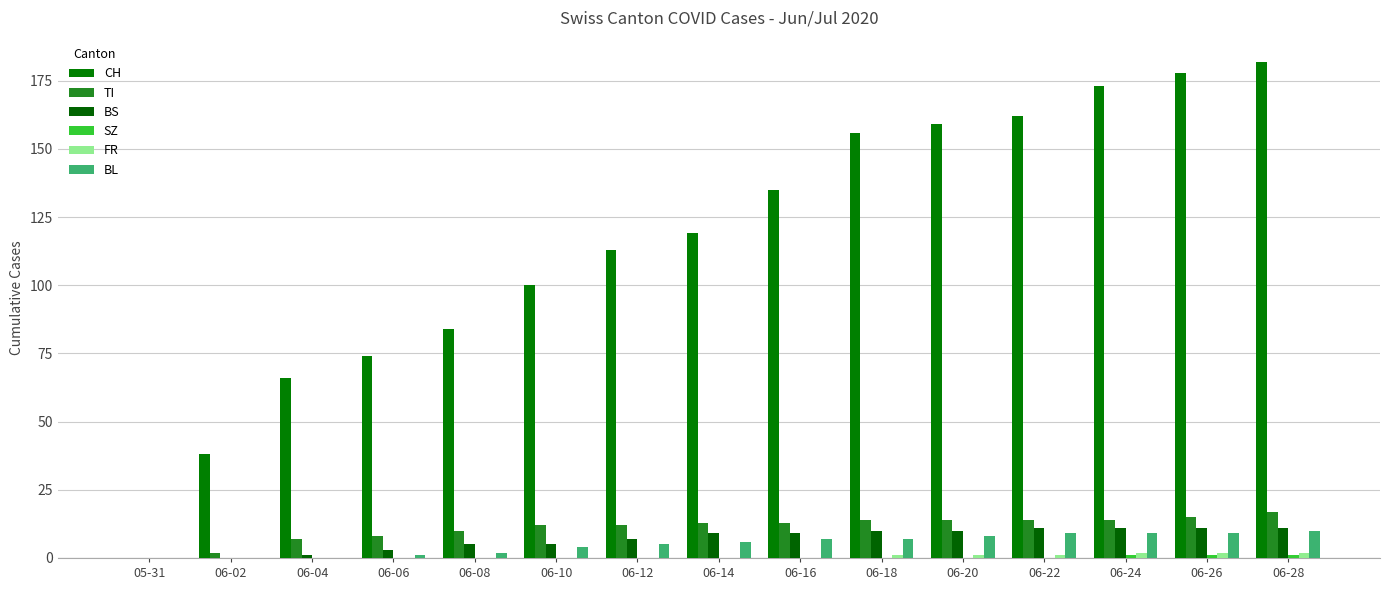

How many SZ values are between 0 and 1?

15